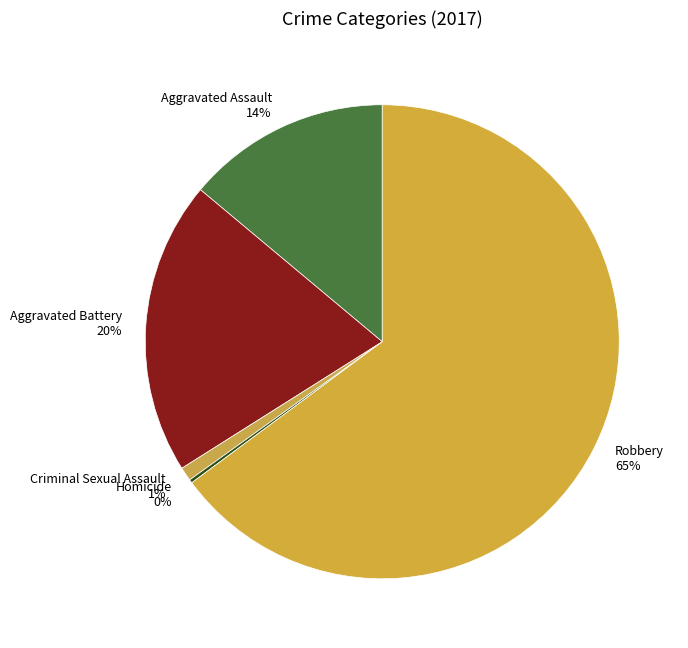

To the nearest percent, what portion does Aggravated Battery represent?

20%